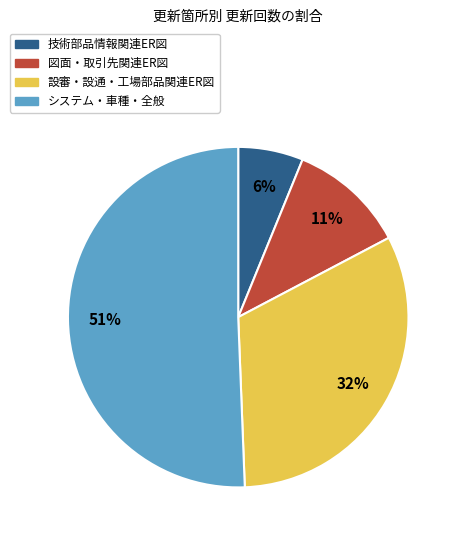

To the nearest percent, what is the average slice percentage?

25%